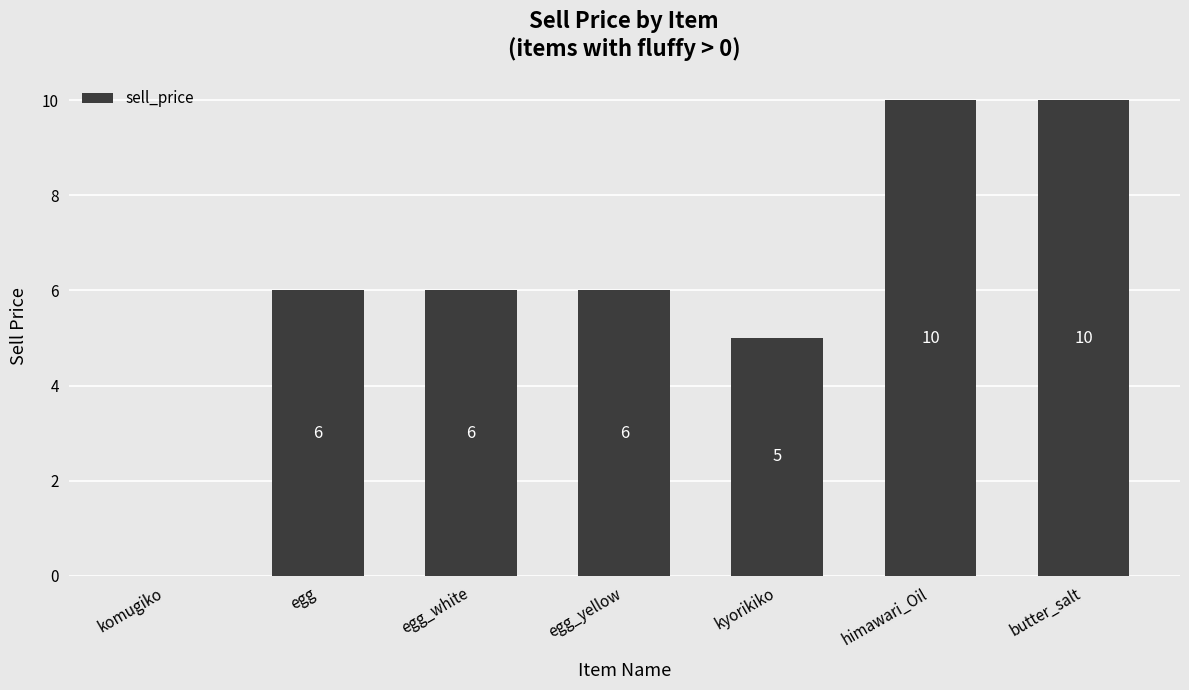

What is the average value?

6